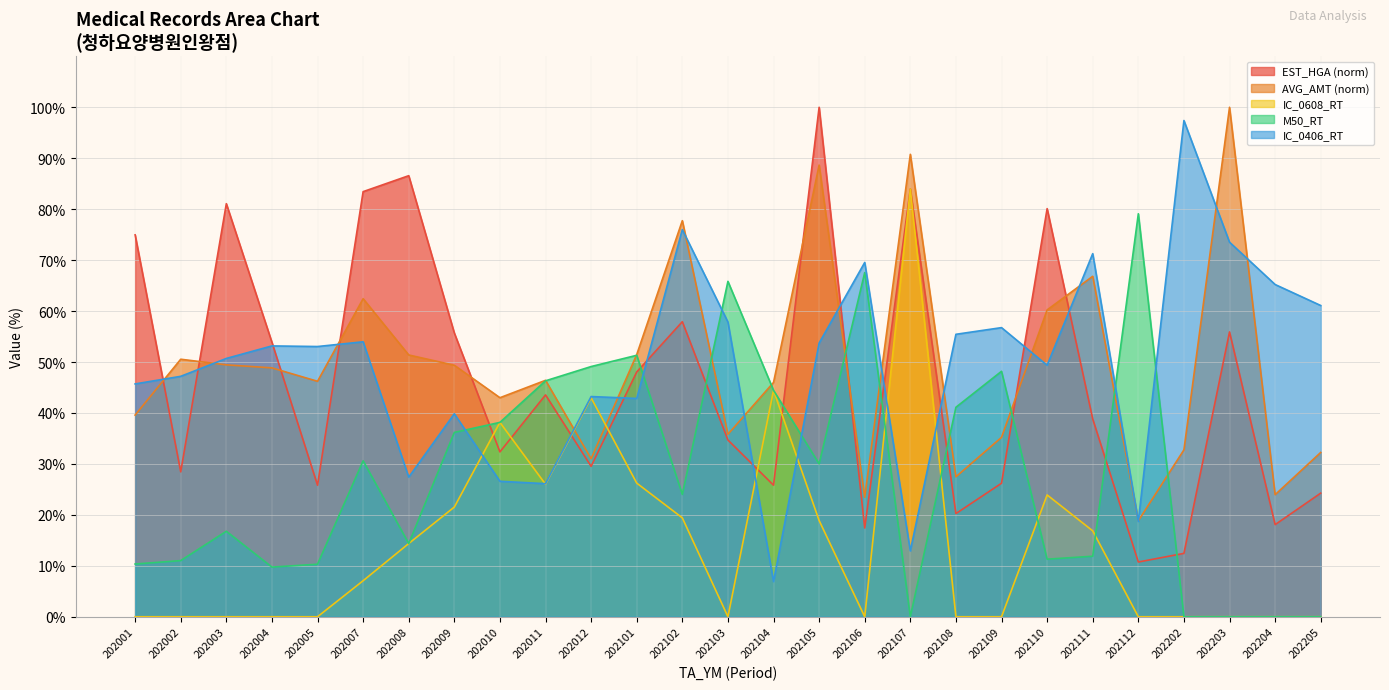

Reading left to right, what are all the values shown in this chart?

EST_HGA: 75.0	28.4	81.1	53.9	25.8	83.4	86.6	55.7	32.4	43.5	29.5	48.0	57.9	34.7	25.8	100.0	17.4	84.0	20.3	26.2	80.1	38.8	10.7	12.4	55.9	18.1	24.3
AVG_AMT: 39.6	50.5	49.4	48.8	46.2	62.4	51.4	49.4	43.0	46.4	31.0	51.5	77.7	35.8	46.0	88.7	23.5	90.8	27.5	35.2	60.2	66.8	18.8	32.8	100.0	24.0	32.3
IC_0608_RT: 0.0	0.0	0.0	0.0	0.0	7.1	14.4	21.5	38.1	26.0	43.0	26.2	19.4	0.0	44.4	18.9	0.0	84.0	0.0	0.0	23.9	16.9	0.0	0.0	0.0	0.0	0.0
M50_RT: 10.3	11.0	16.8	9.8	10.3	30.6	14.4	36.2	38.1	46.3	49.1	51.3	24.0	65.8	44.4	30.0	67.6	0.0	41.1	48.2	11.3	11.9	79.1	0.0	0.0	0.0	0.0
IC_0406_RT: 45.7	47.2	50.7	53.2	53.0	54.0	27.4	39.8	26.6	26.1	43.2	42.9	76.0	57.9	6.9	53.7	69.5	12.9	55.4	56.8	49.4	71.3	18.7	97.4	73.5	65.2	61.1